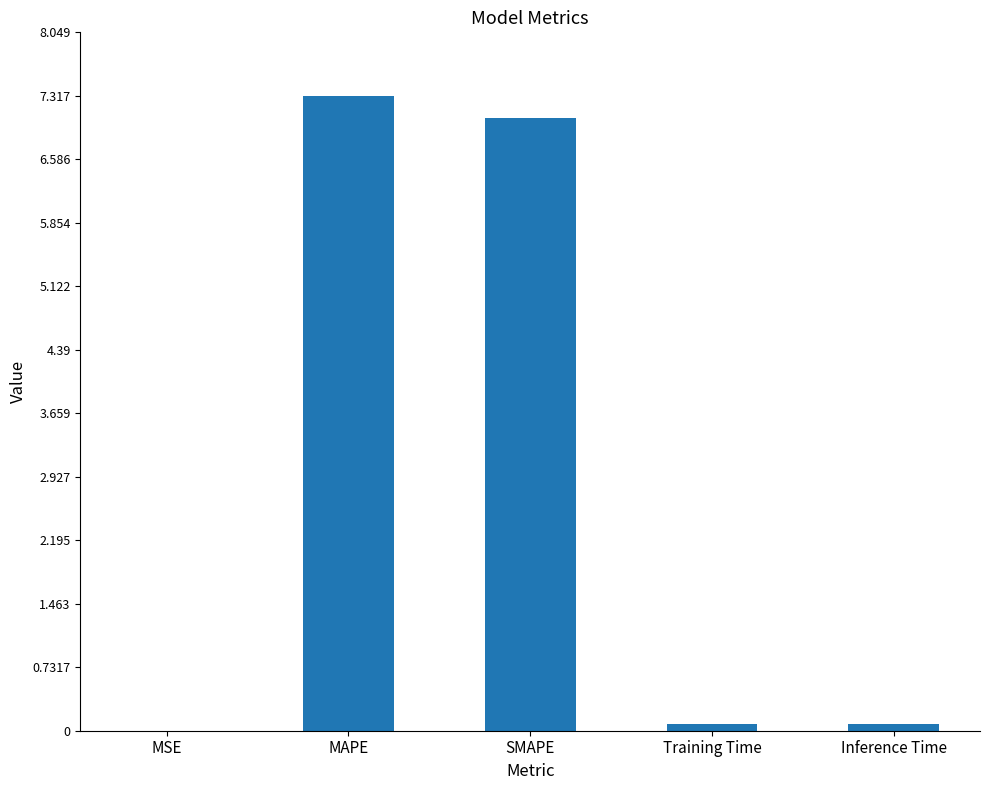

Which category has the highest value across all series?

MAPE